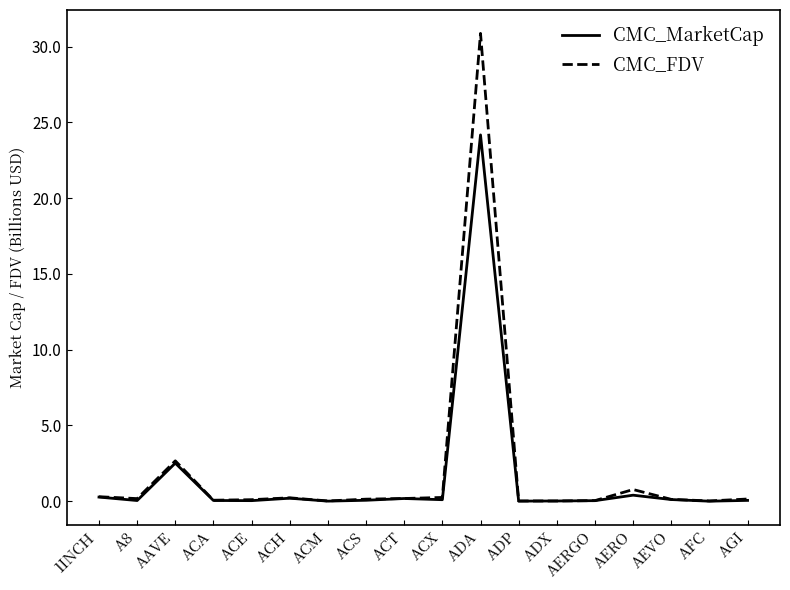

What position from the left is AAVE?

3